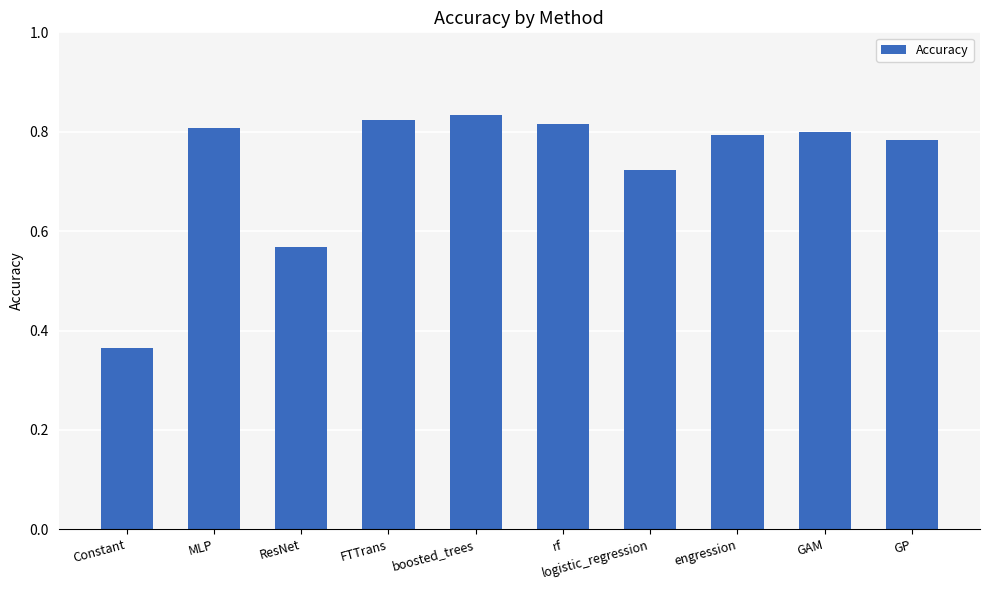

How many bars are there in total?

10